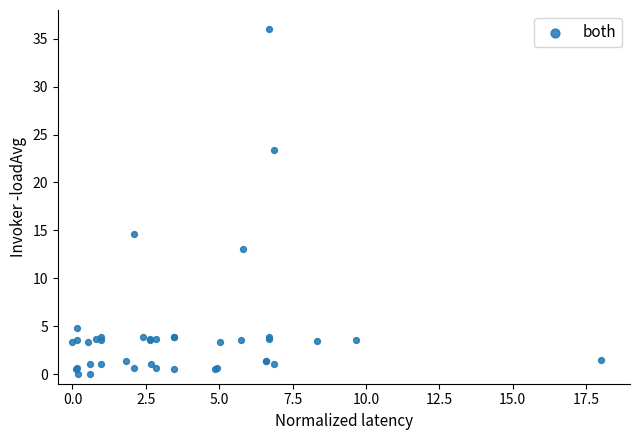

What Y value in the scatter plot is closest to 18?

14.6